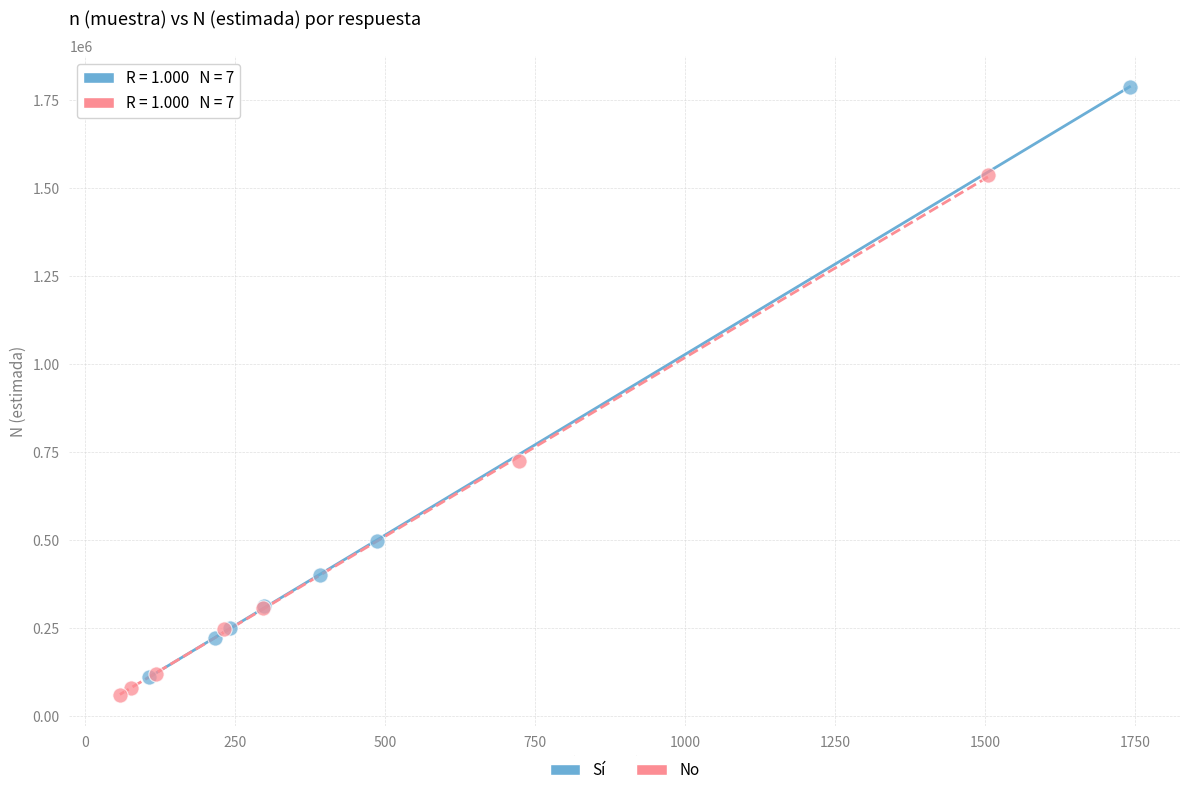

Which series has the widest spread of Y values?

Sí